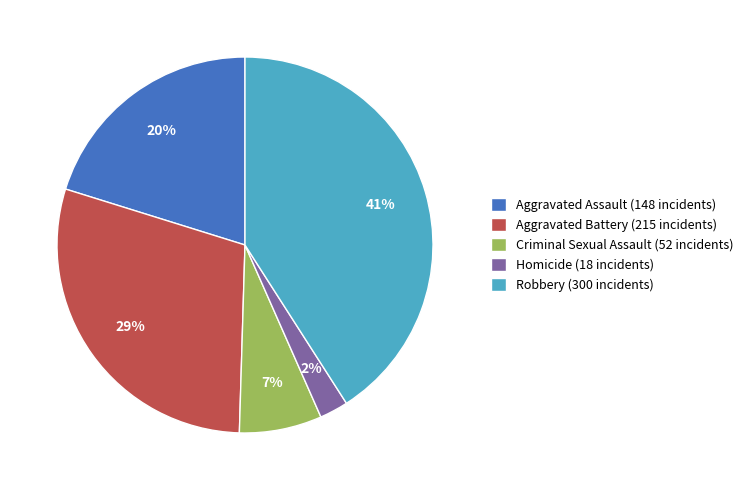

How many segments does this pie chart have?

5